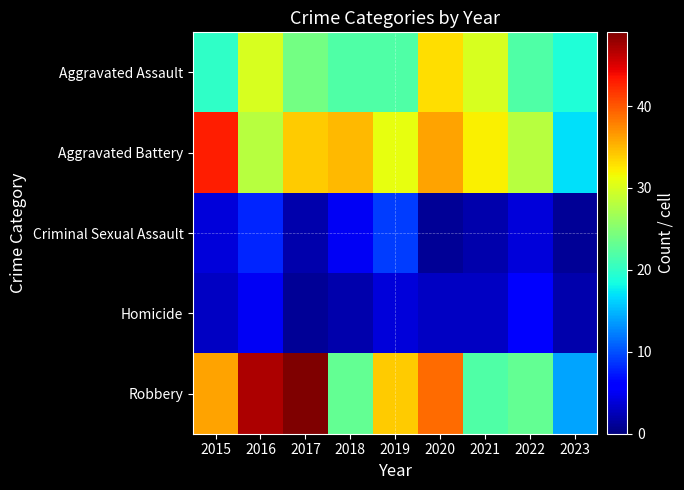

What is the difference between the highest and lowest values at 2023?

18